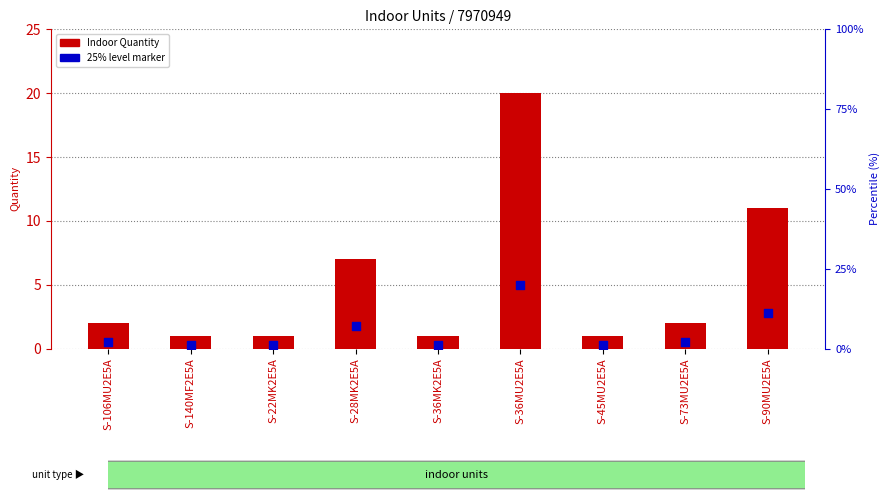

Which series has the largest total across all categories?

Indoor Quantity